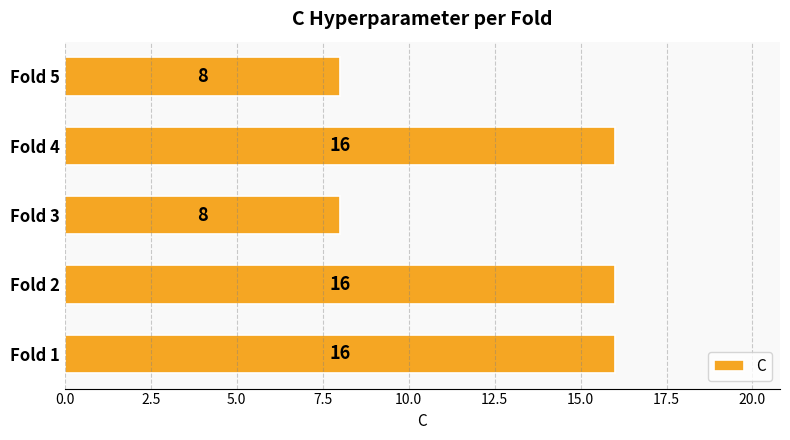

What is the minimum value shown in the chart?

8